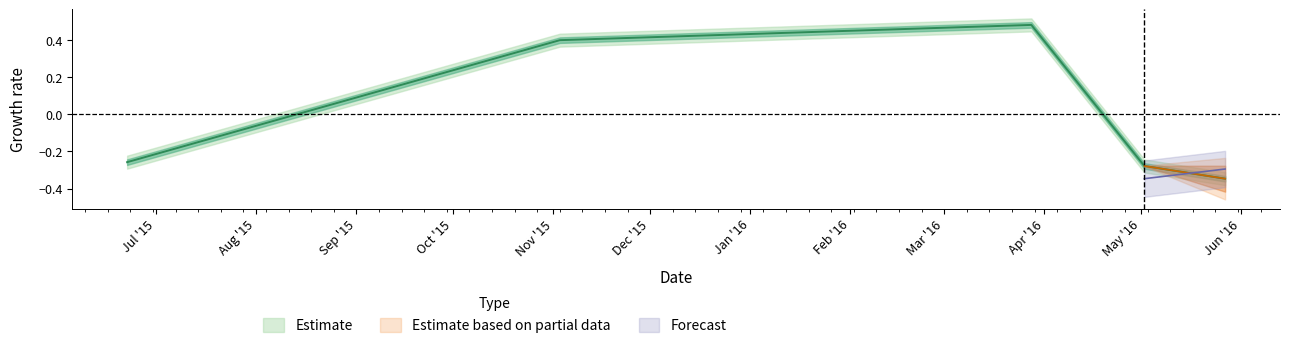

How many values are above zero?

2